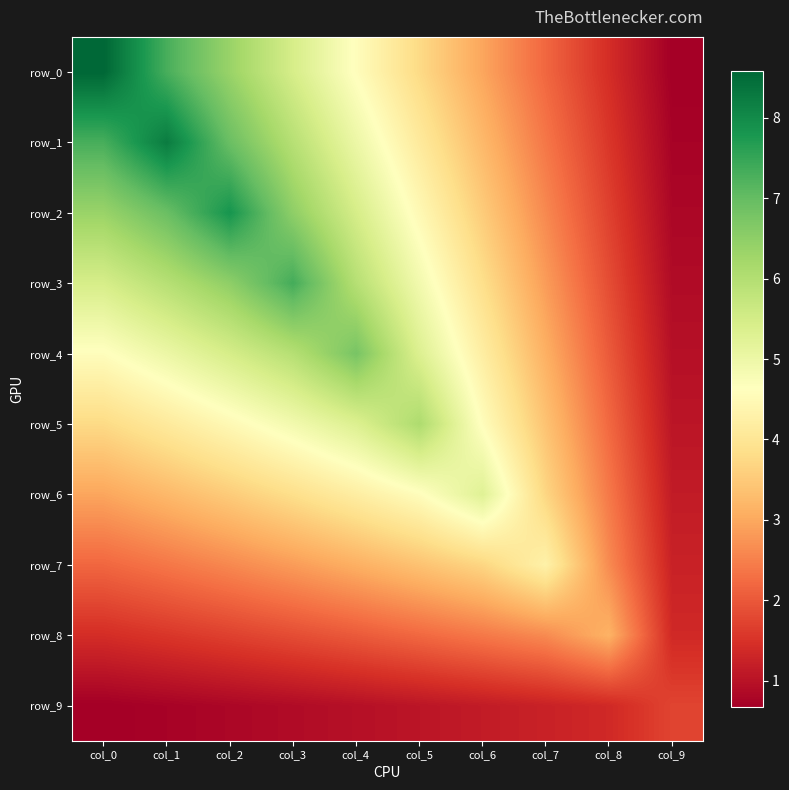

Which series changed the most between col_4 and col_5?

row_4